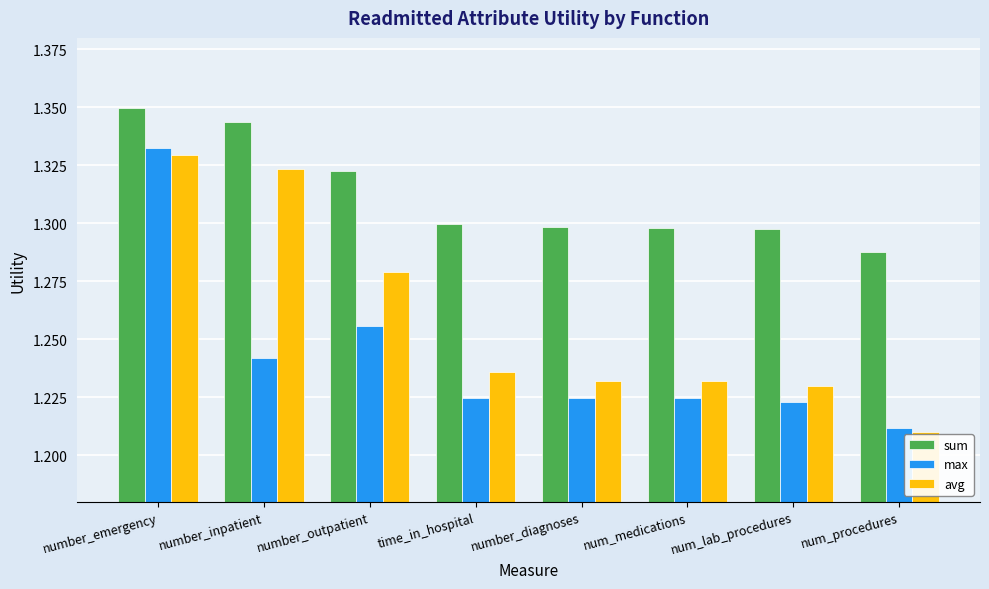

What is the sum of the avg values at number_inpatient and num_medications?

2.6